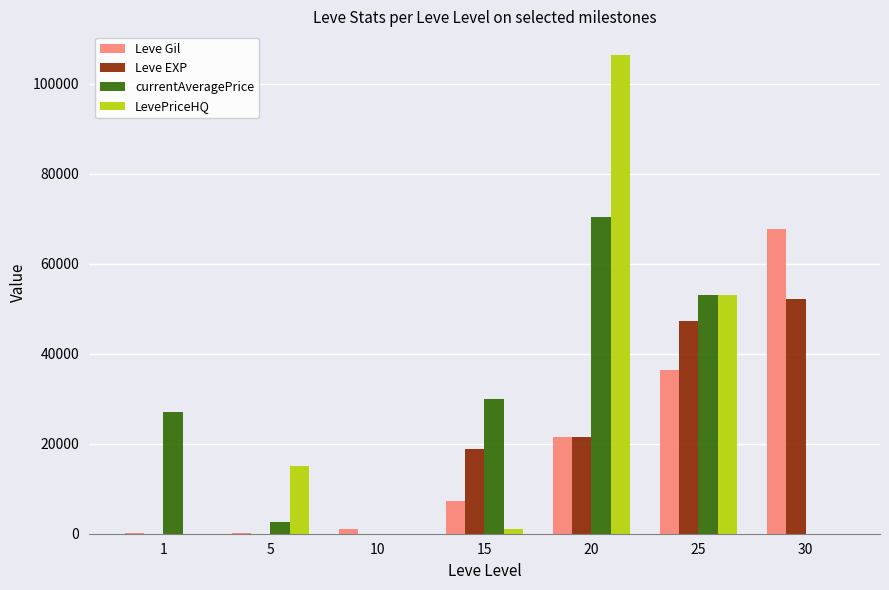

How many categories are shown in the chart?

7